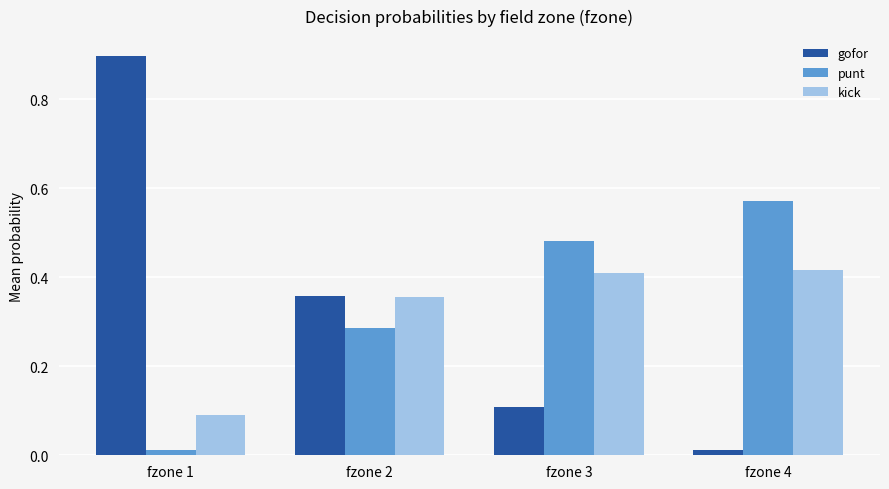

What are all the series names shown in the legend?

gofor, punt, kick